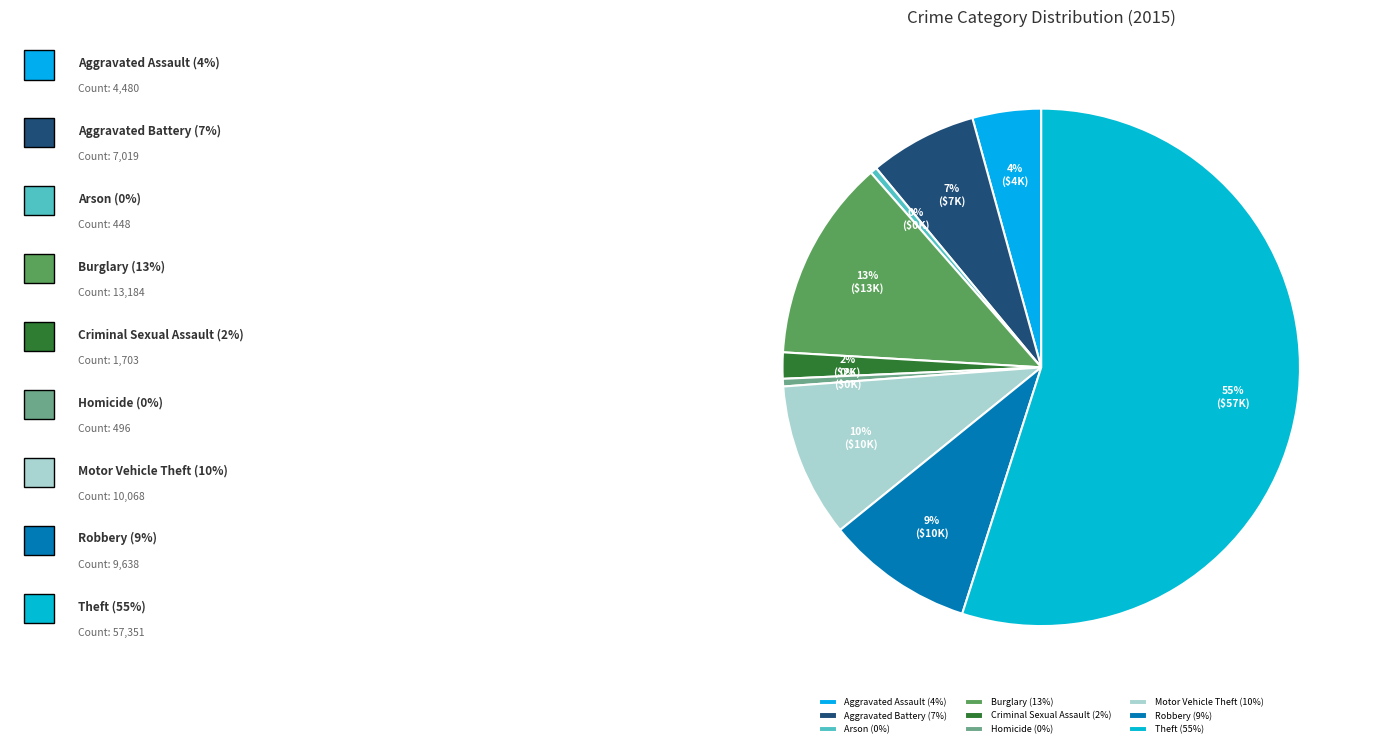

Does any single category account for the majority?

Yes